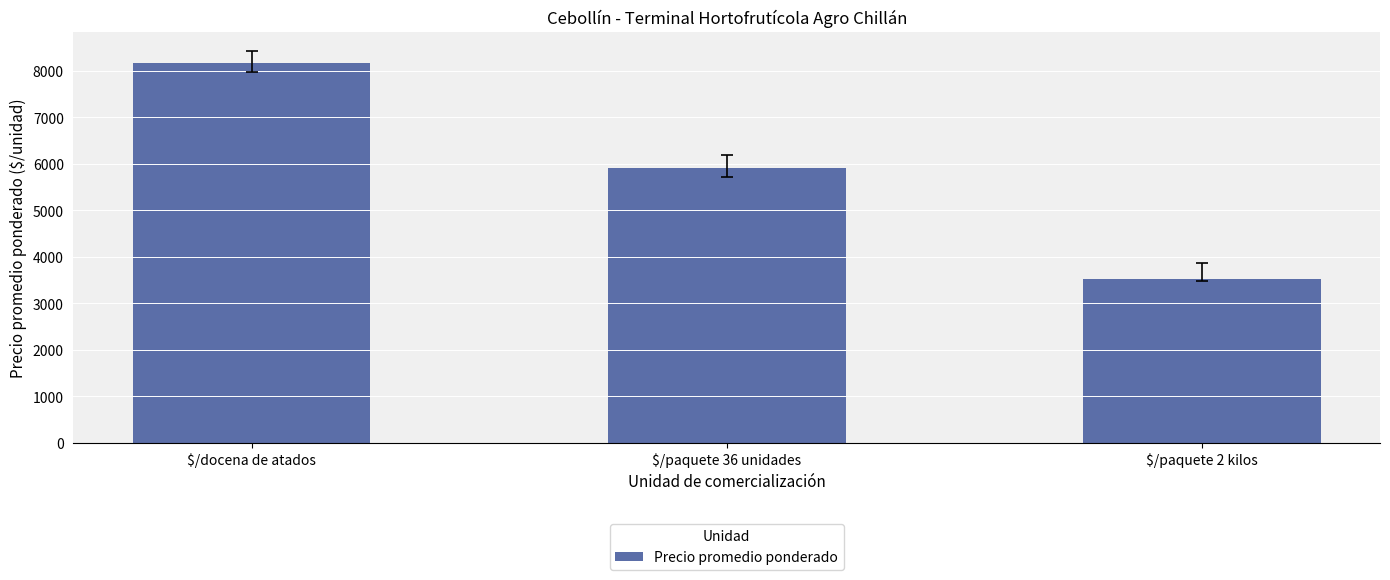

How many bars are there in total?

3